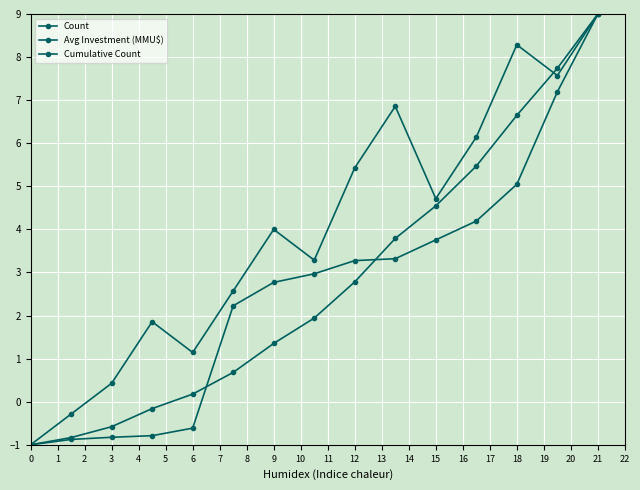

How many values in Cumulative Count are below zero?

4